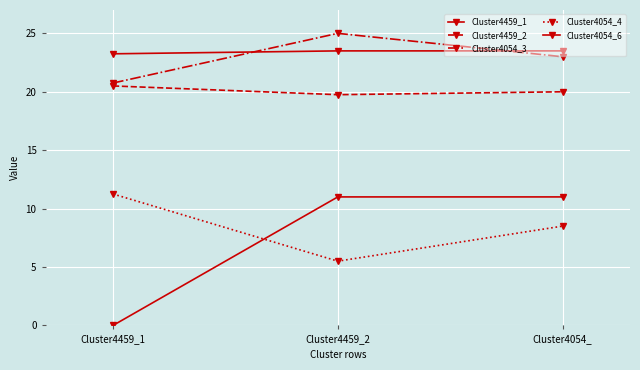

What is the difference between the Cluster4054_4 values at Cluster4459_2 and Cluster4054_?

3.0